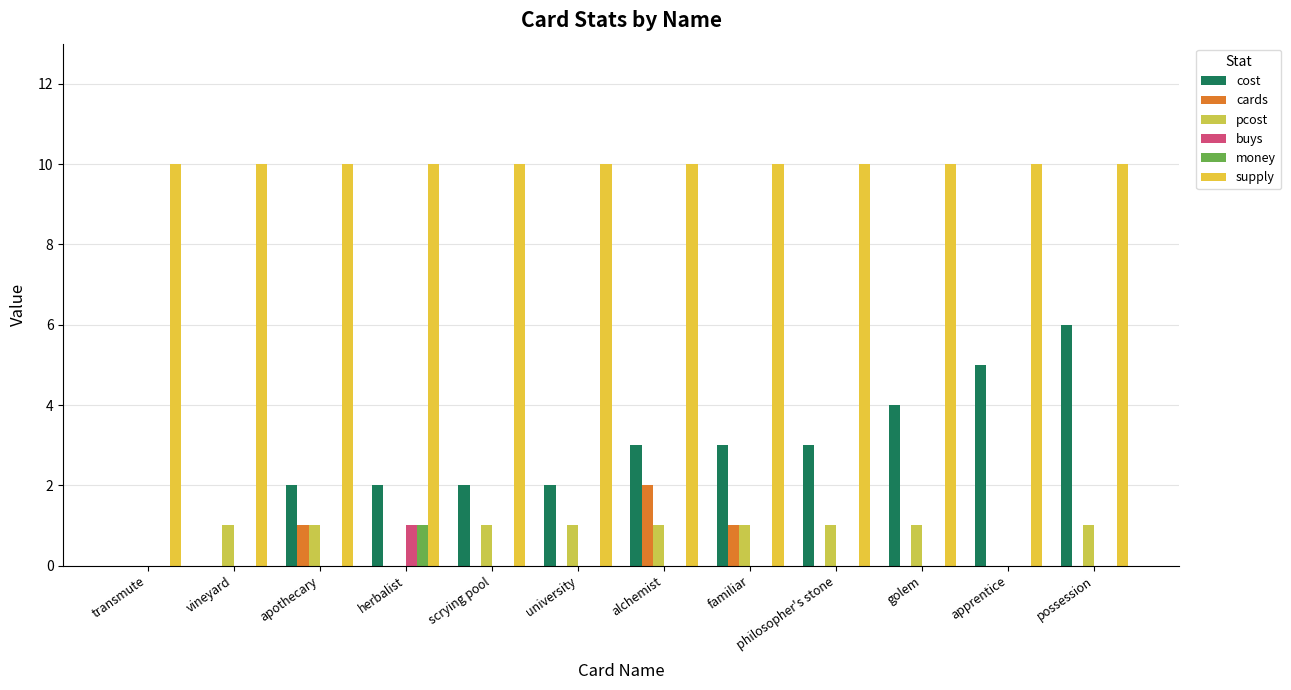

What is the label of the 10th bar from the right?

apothecary